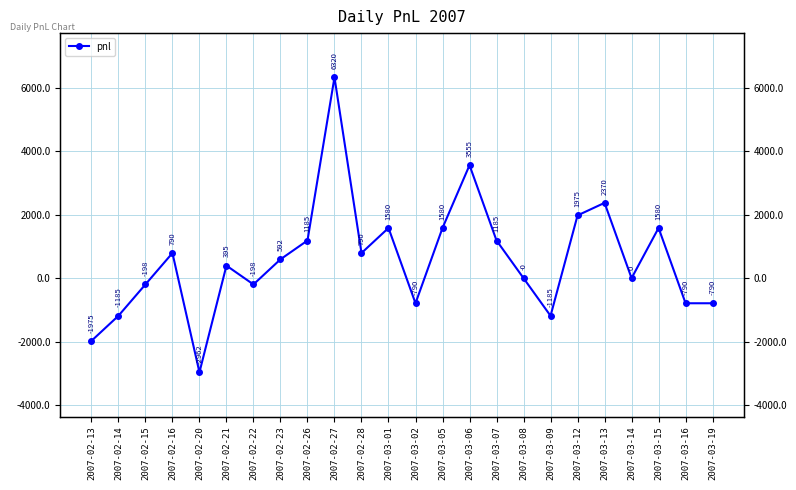

True or false: there are more than 0 points higher than both neighbors.

True